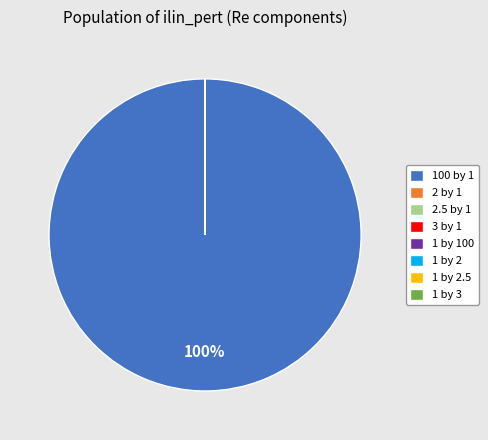

Which slice represents more than half of the pie?

100 by 1